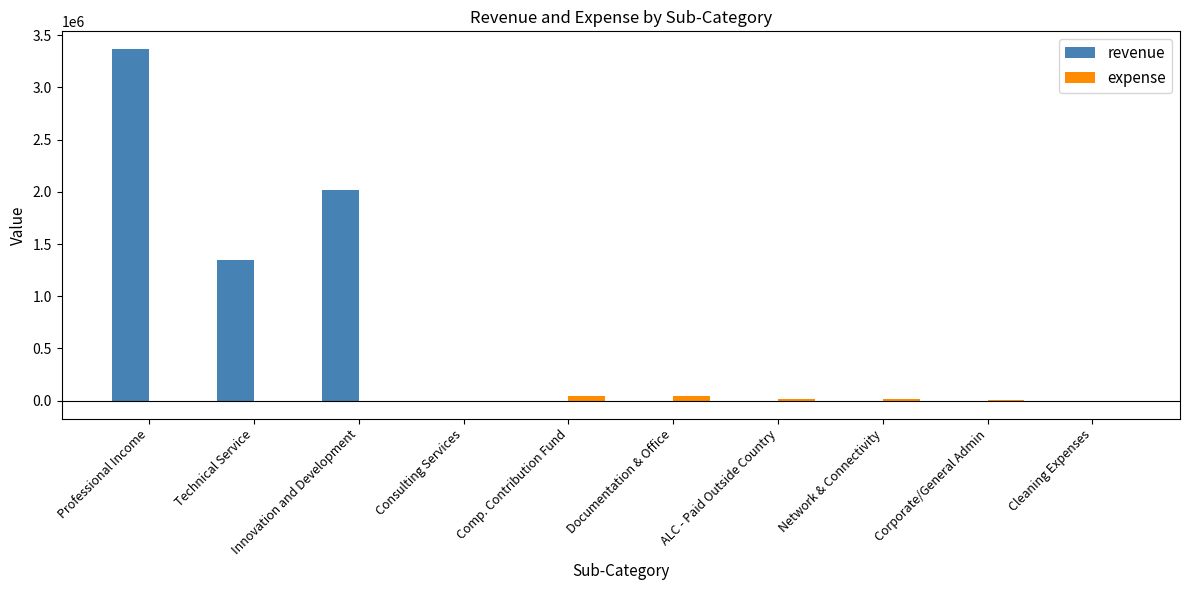

Where does the expense series first go above 8683?

Comp. Contribution Fund